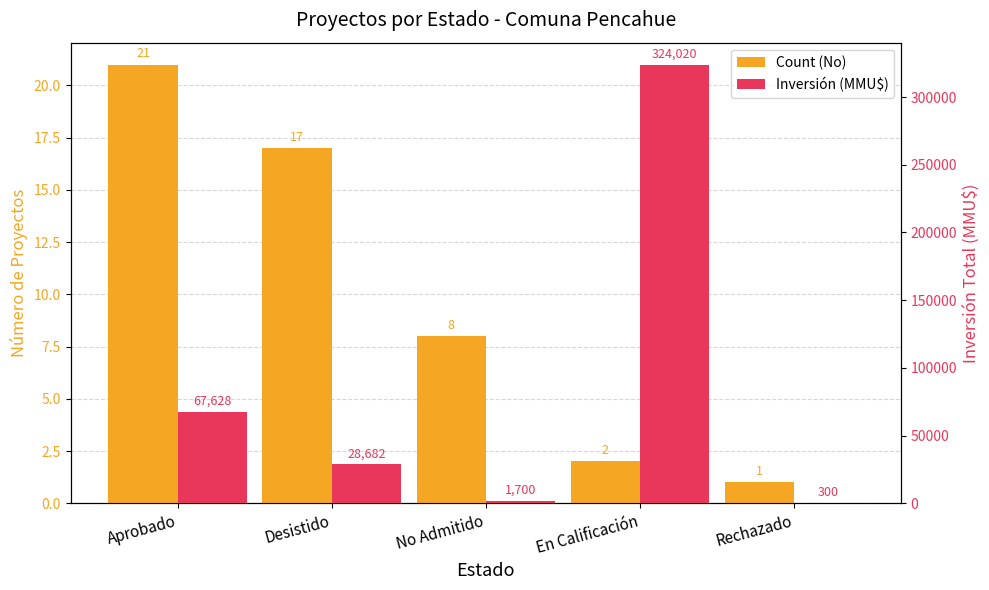

What is the label of the 2nd bar from the right?

En Calificación